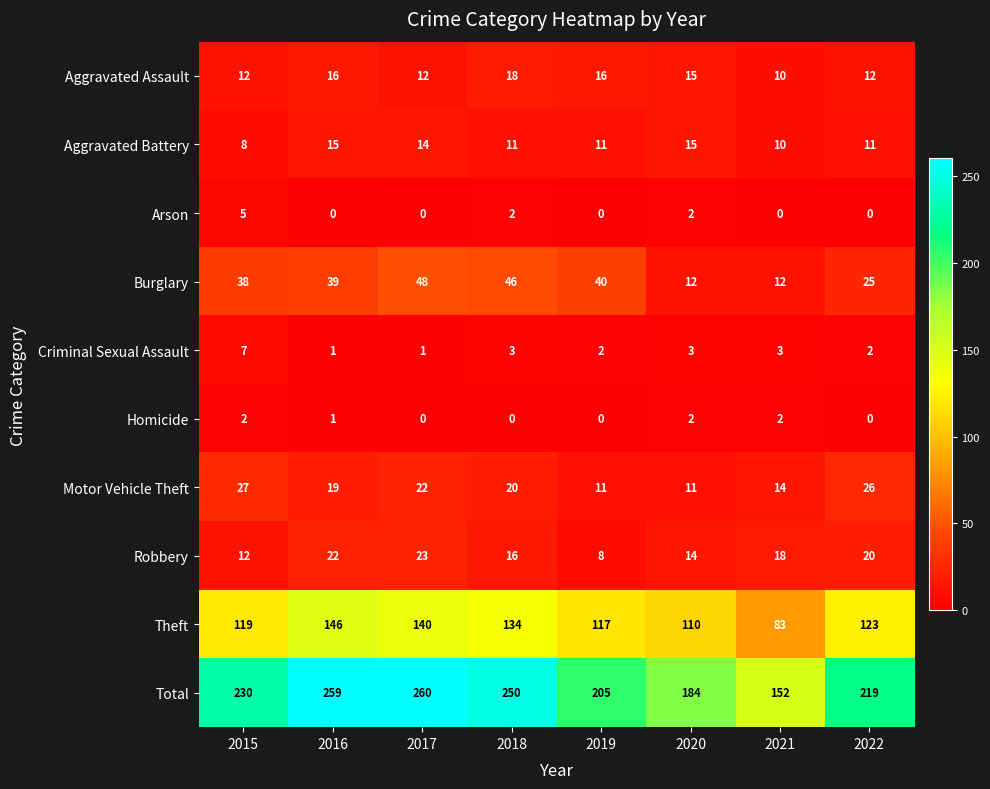

The Total series shows 219 at 2022. True or false?

True